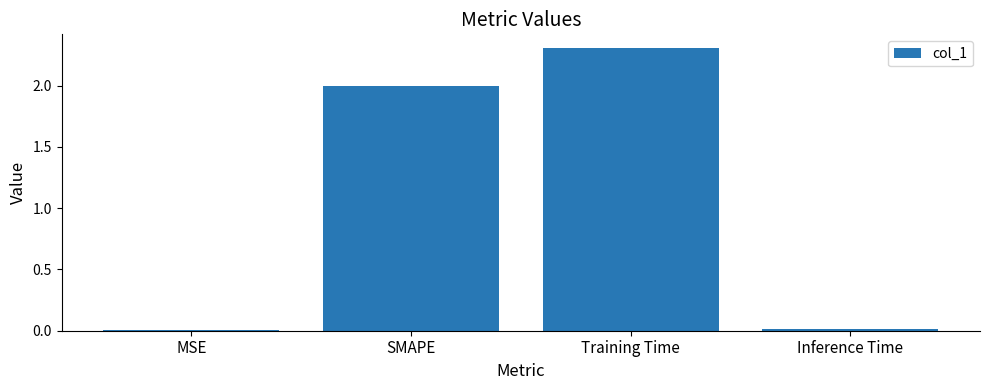

How many distinct data groups are displayed?

1